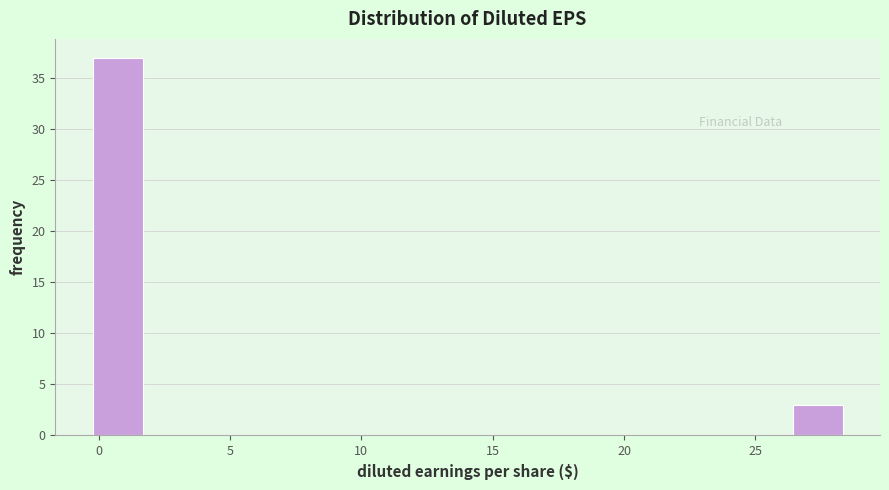

Around what value on the x-axis is the tallest bar? Give the approximate position of its centre, as read against the axis.

0.5